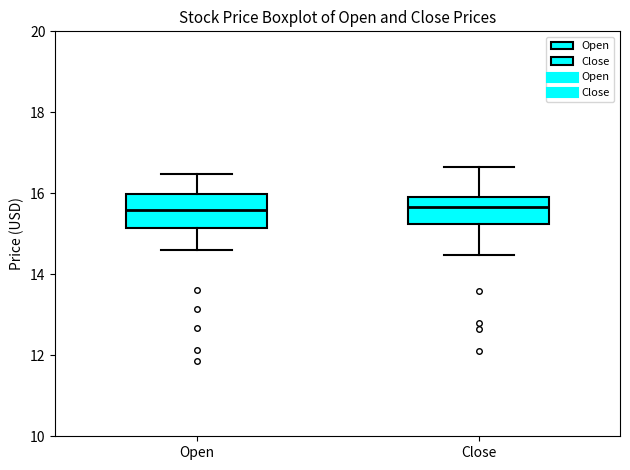

Where is the upper edge of the box for Open on the y-axis? The values are not printed on the chart, so give them approximately, as read against the axis.

16.0